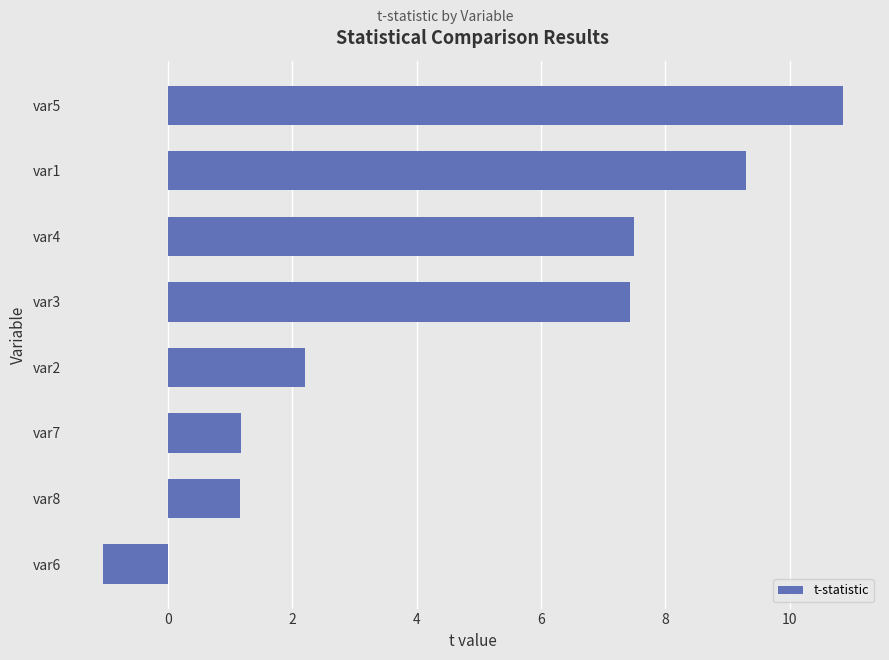

Count the number of data series in this chart.

1